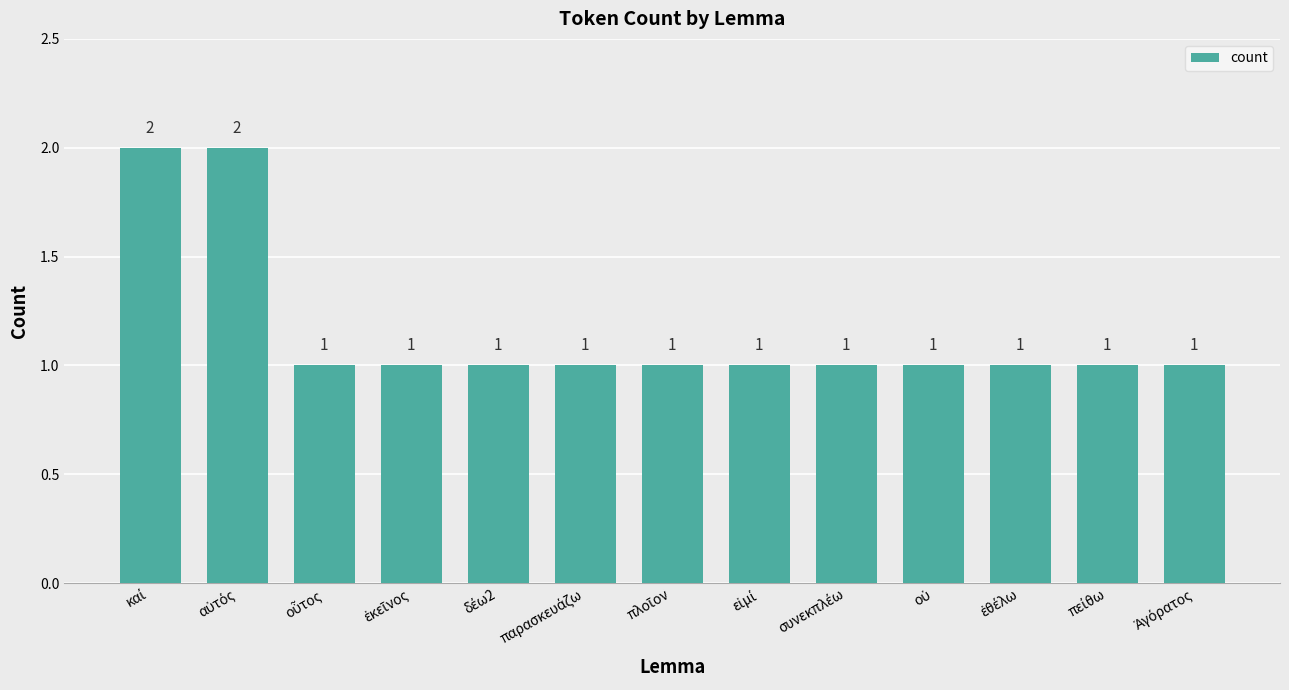

How many values are between 1 and 2?

13